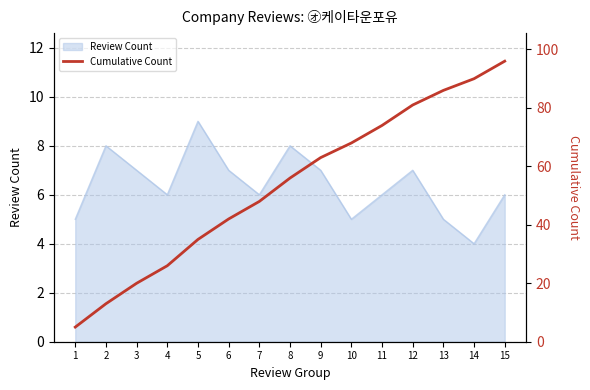

The Review Count series shows 3 at 11. True or false?

False